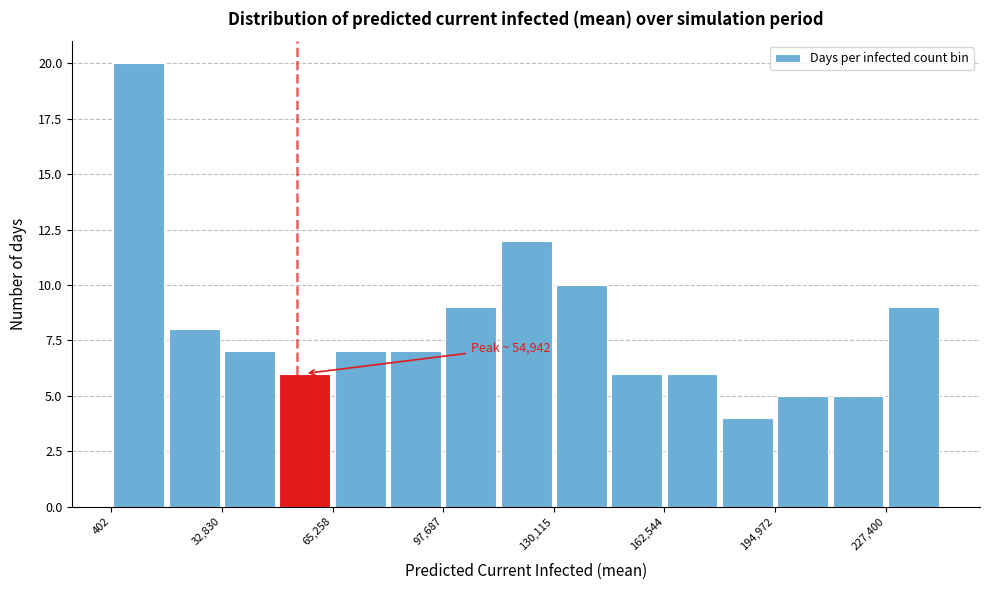

Read against the x-axis, roughly where is the centre of the tallest bar?

10000